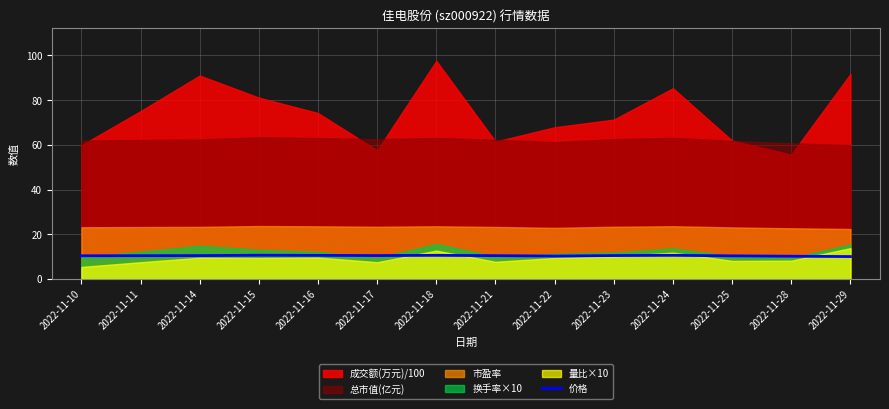

At which category does the data reach its first local valley?

2022-11-17